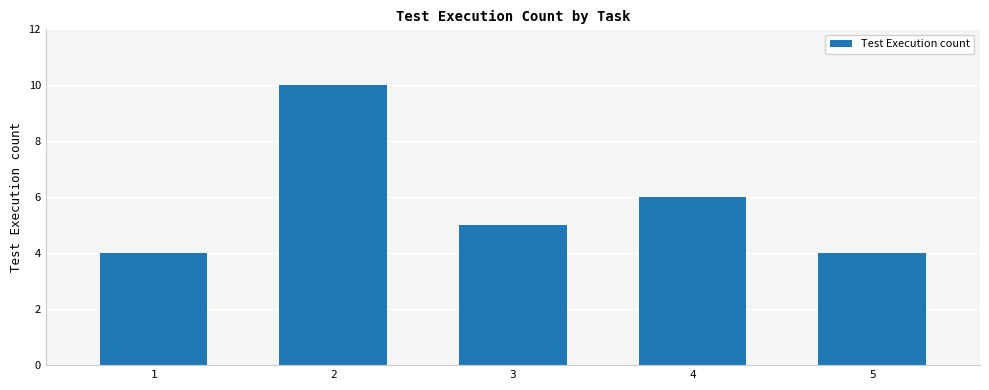

What is the difference between the maximum and minimum values?

6